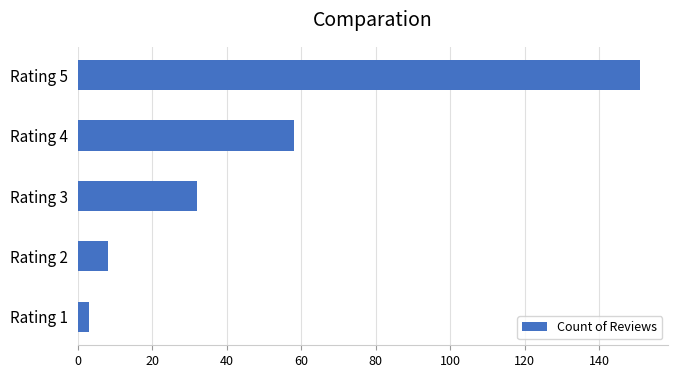

Does the chart contain any negative values?

No